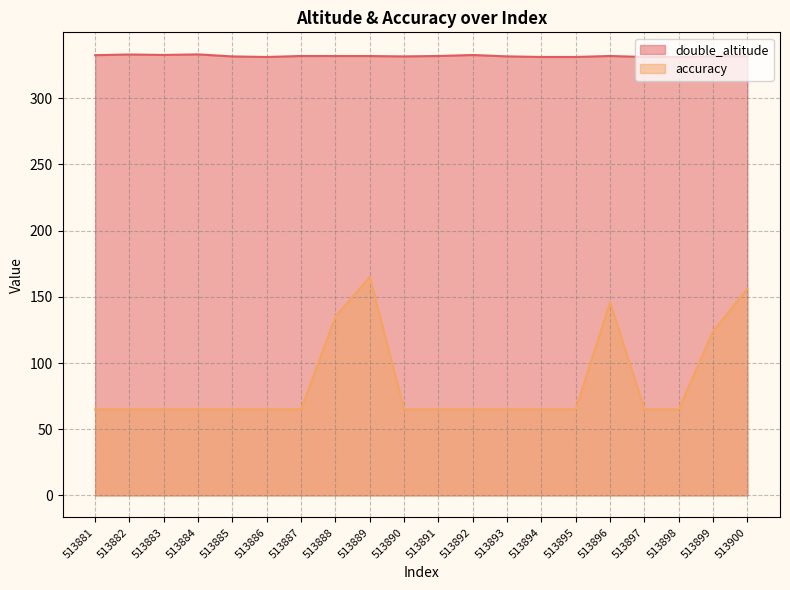

Reading left to right, transcribe all the data shown in this chart.

double_altitude: 513881=332.6	513882=333.1	513883=332.7	513884=333.2	513885=331.6	513886=331.2	513887=331.9	513888=331.9	513889=331.9	513890=331.6	513891=331.9	513892=332.7	513893=331.7	513894=331.2	513895=331.2	513896=331.9	513897=331.2	513898=331.2	513899=331.7	513900=331.8
accuracy: 513881=65.0	513882=65.0	513883=65.0	513884=65.0	513885=65.0	513886=65.0	513887=65.0	513888=135.0	513889=165.0	513890=65.0	513891=65.0	513892=65.0	513893=65.0	513894=65.0	513895=65.0	513896=146.0	513897=65.0	513898=65.0	513899=124.0	513900=156.0